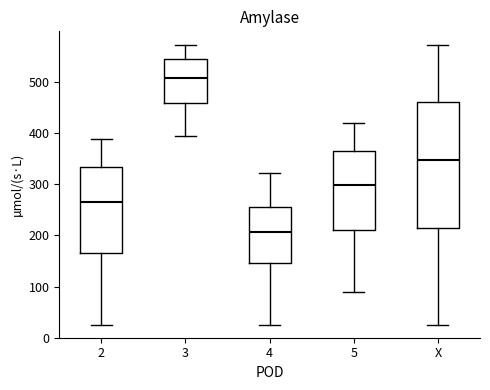

Reading left to right, transcribe this box plot: for each box, give where its median line is, the range the box spans, and where its two whiskers end, as read against the y-axis. The values are not printed on the chart, so give them approximately, as read against the axis.

2: median 270, box 170 to 330, whiskers 20 to 390
3: median 510, box 460 to 550, whiskers 390 to 570
4: median 210, box 150 to 260, whiskers 20 to 320
5: median 300, box 210 to 360, whiskers 90 to 420
X: median 350, box 210 to 460, whiskers 20 to 570